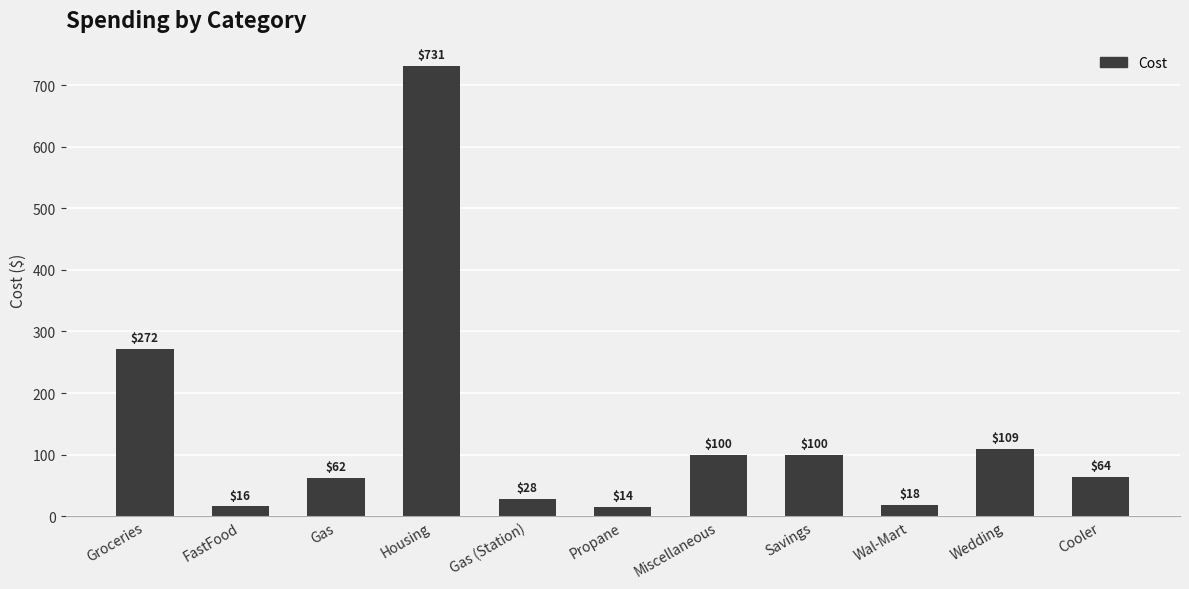

Read the value at Cooler.

63.8